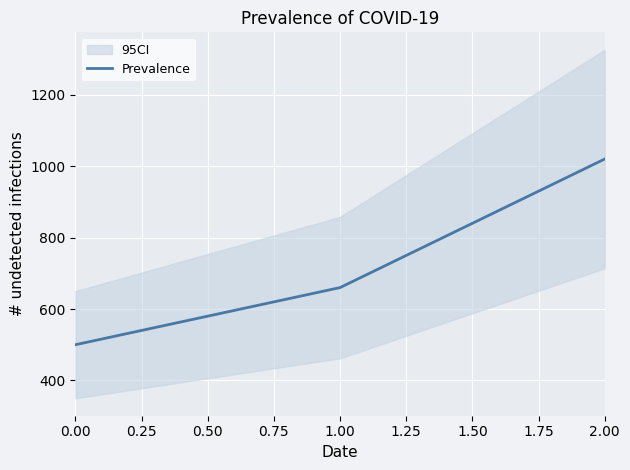

The Prevalence series shows 500 at 0.00. True or false?

True